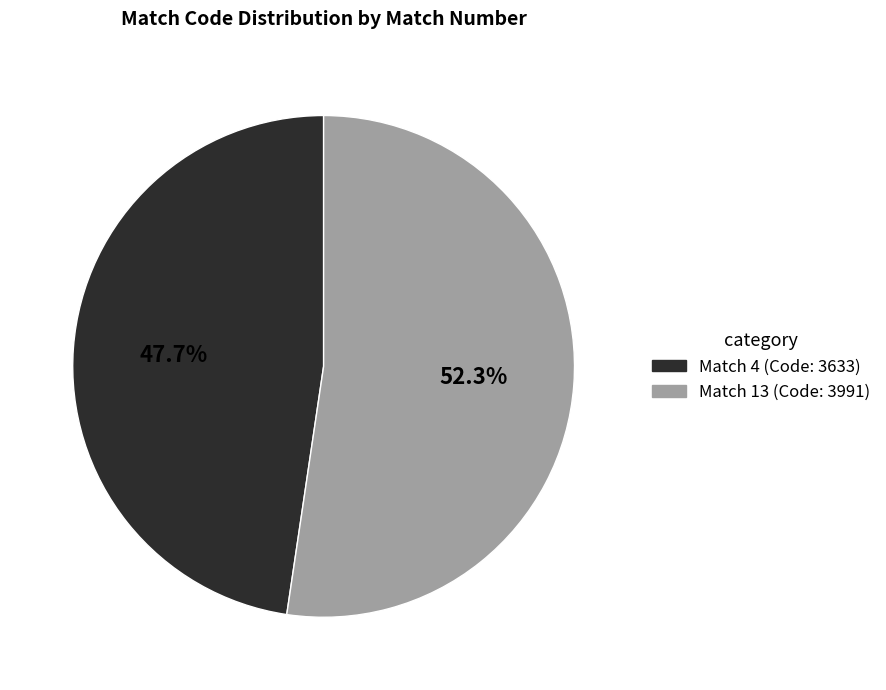

Is there a majority slice in this chart?

Yes